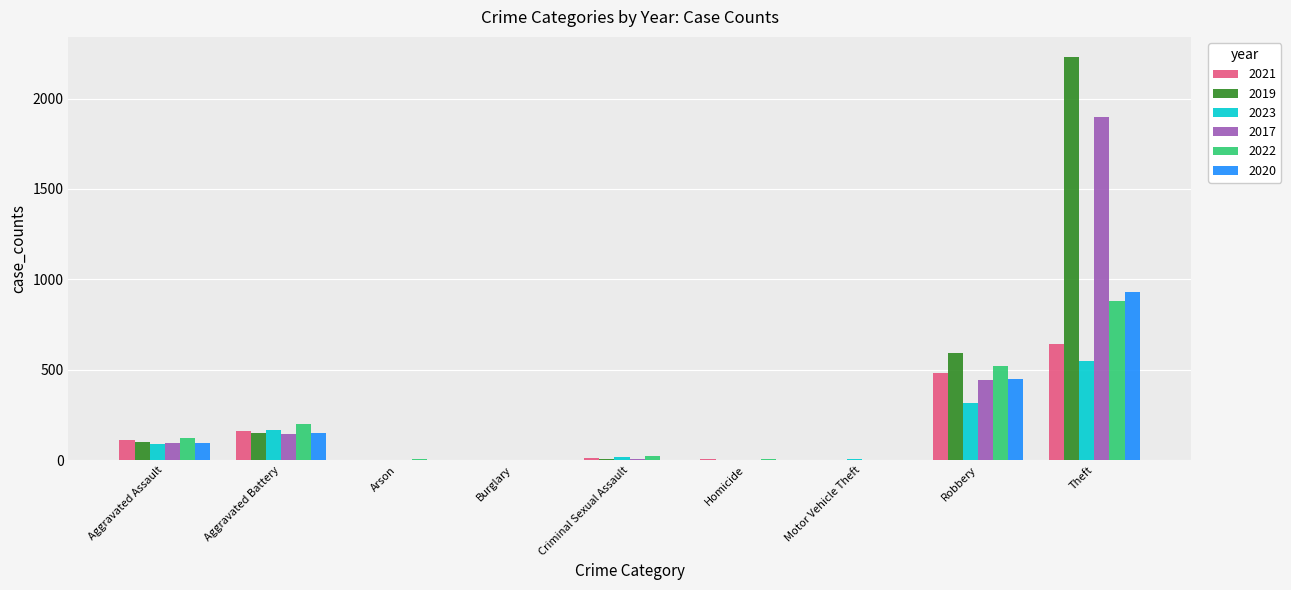

Are the bars grouped side by side (vs. stacked)?

Yes